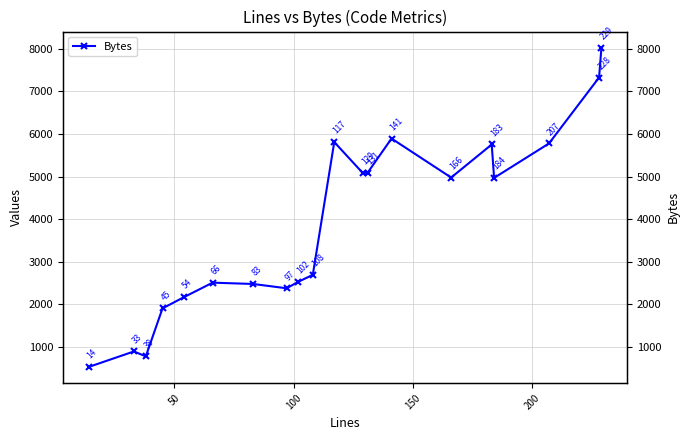

What is the difference between the second highest and second lowest values?

6545